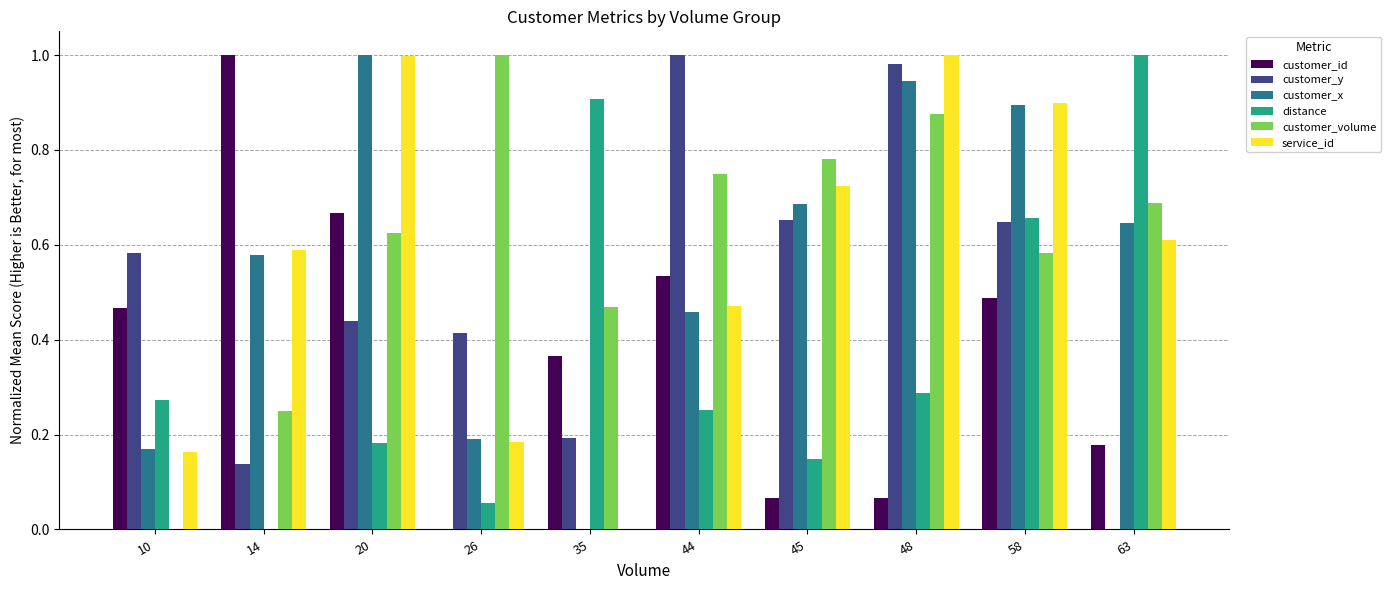

How many groups of bars are there?

10